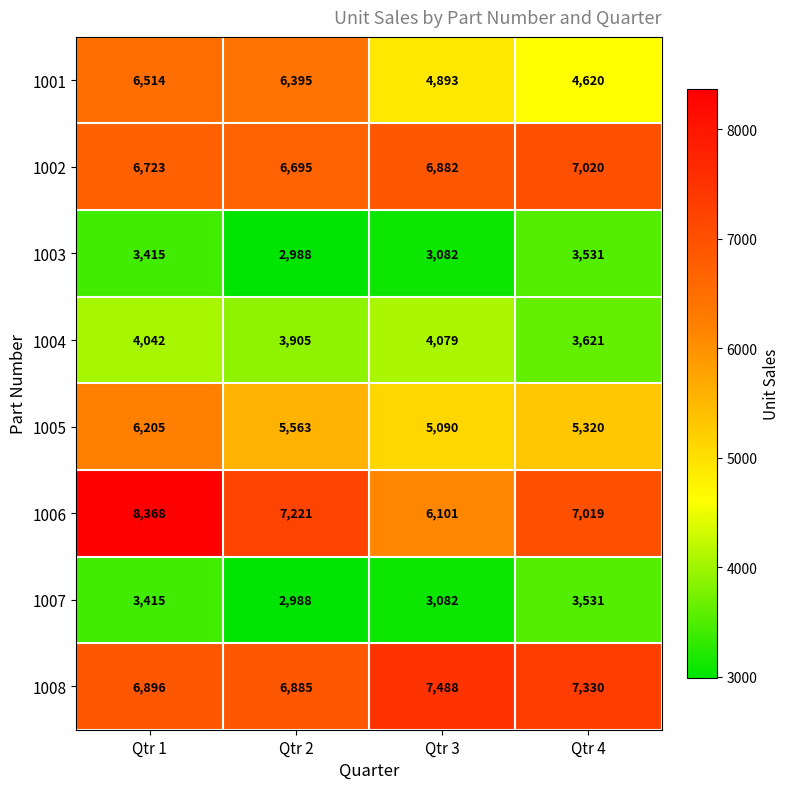

At which category is the sum across all series the highest?

Qtr 1